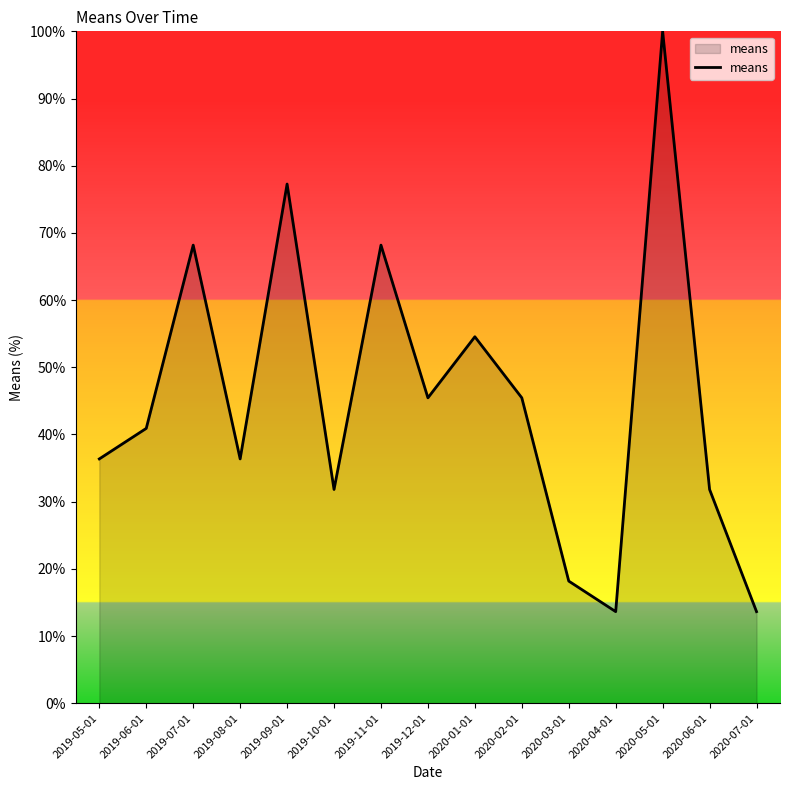

Reading left to right, what are all the values shown in this chart?

36.4	40.9	68.2	36.4	77.3	31.8	68.2	45.5	54.5	45.5	18.2	13.6	100.0	31.8	13.6